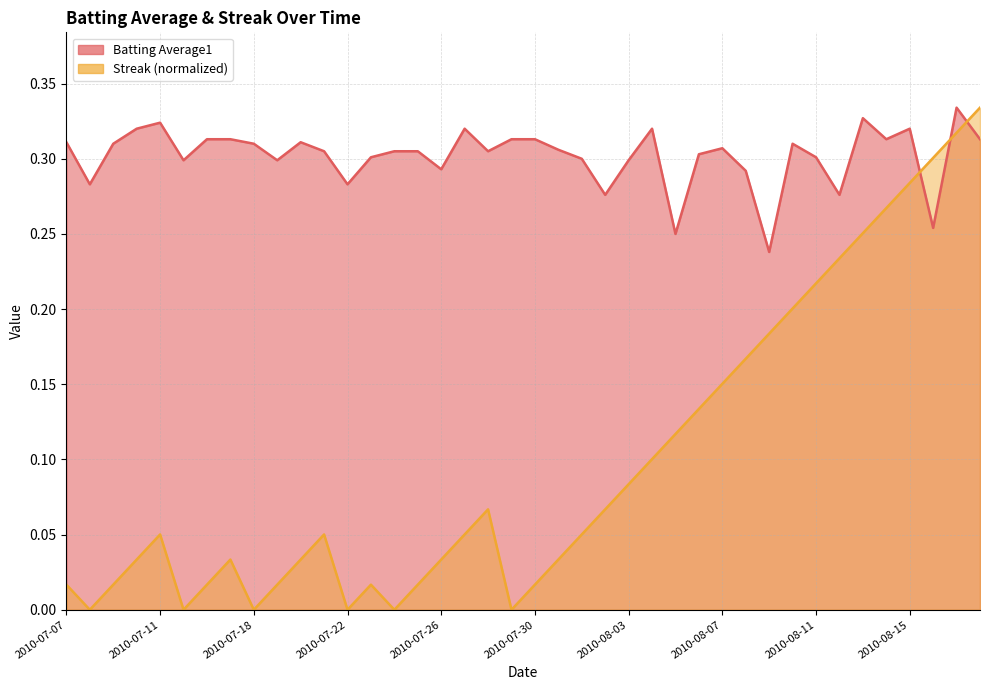

What is the label of the 7th point from the right?

2010-08-12